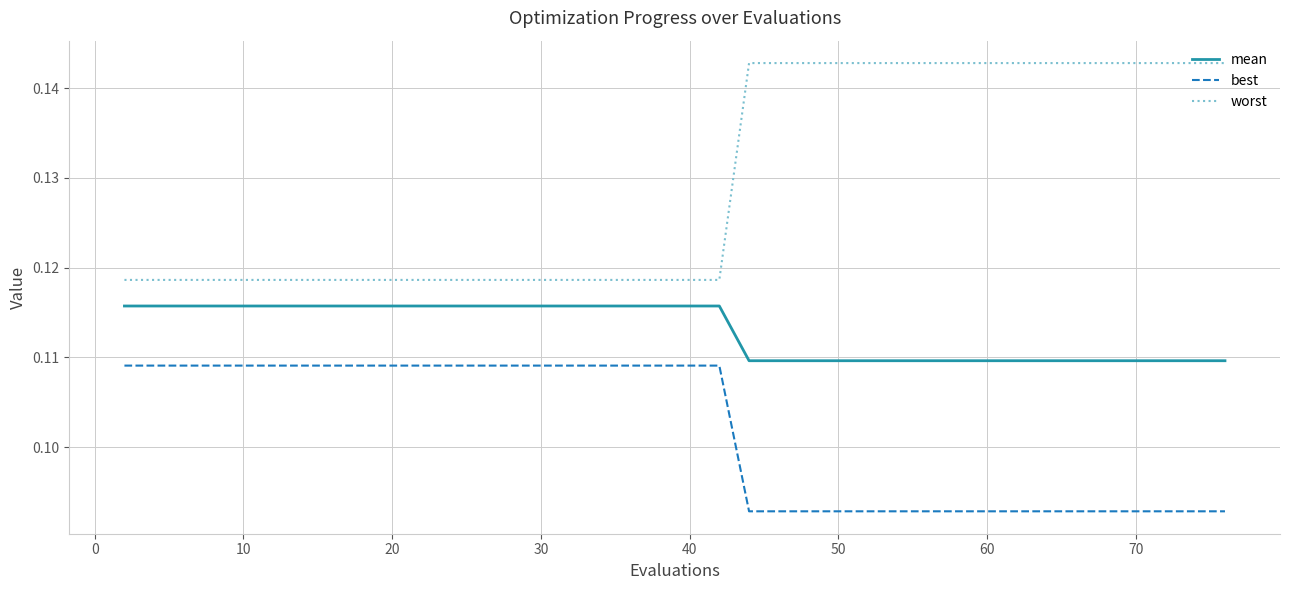

True or false: mean and best intersect in this chart.

False